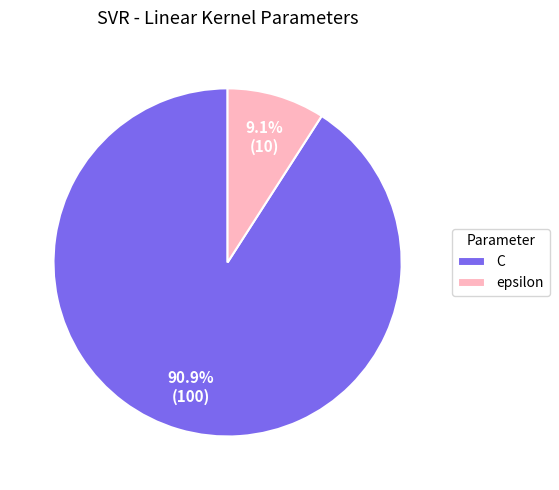

How many slices are in this pie chart?

2